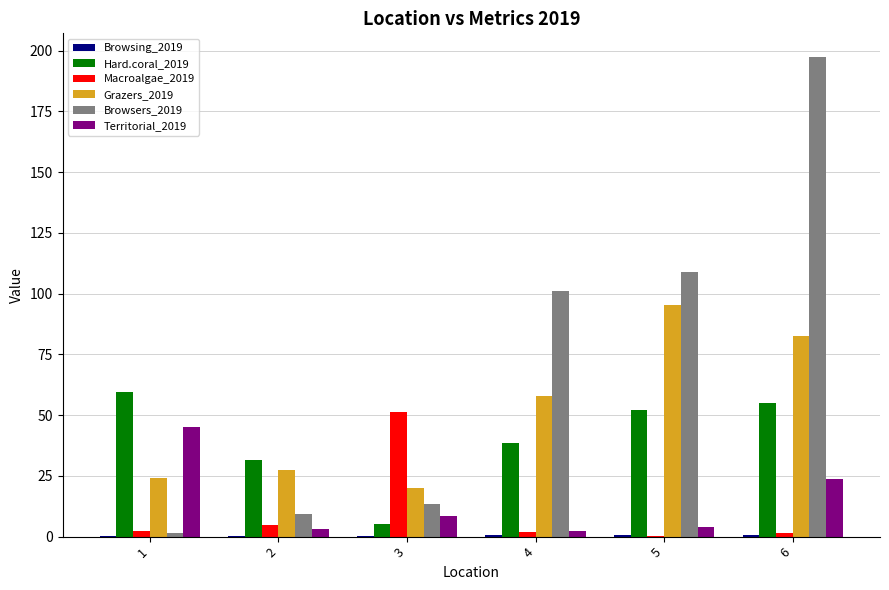

What is the sum of all Hard.coral_2019 values?

242.0